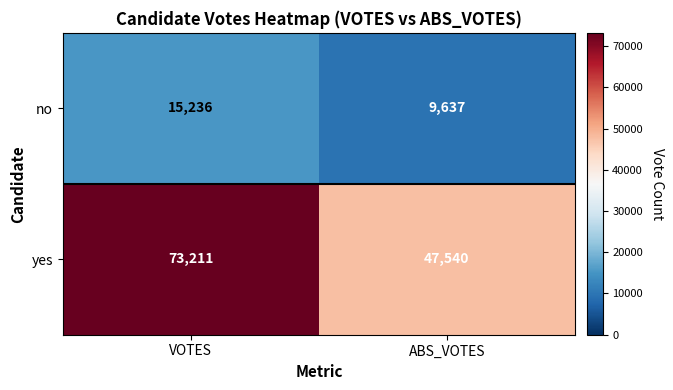

Which series changed the most between VOTES and ABS_VOTES?

yes